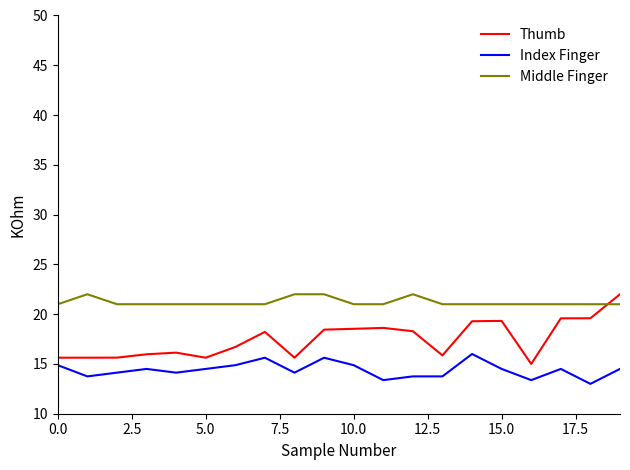

True or false: Index Finger and Middle Finger cross at least once.

False